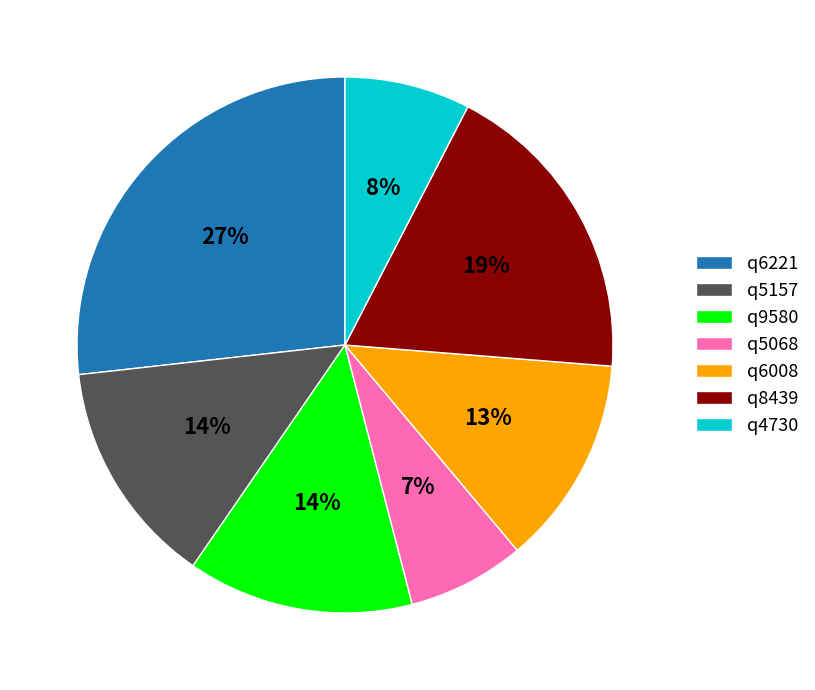

To the nearest percent, what percentage of the pie is q6008?

13%